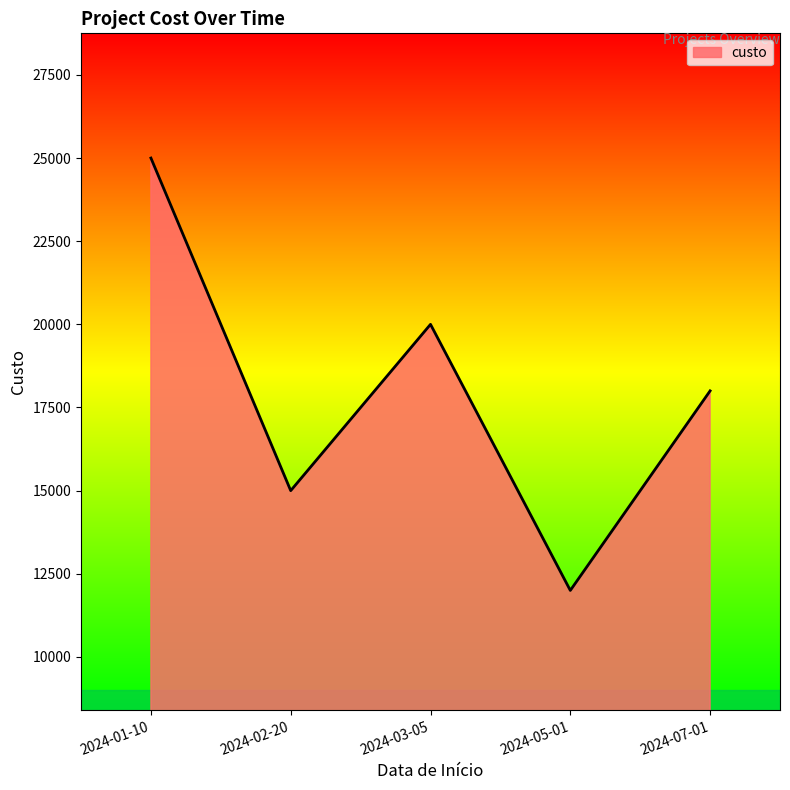

How many values are between 15000 and 20000?

3